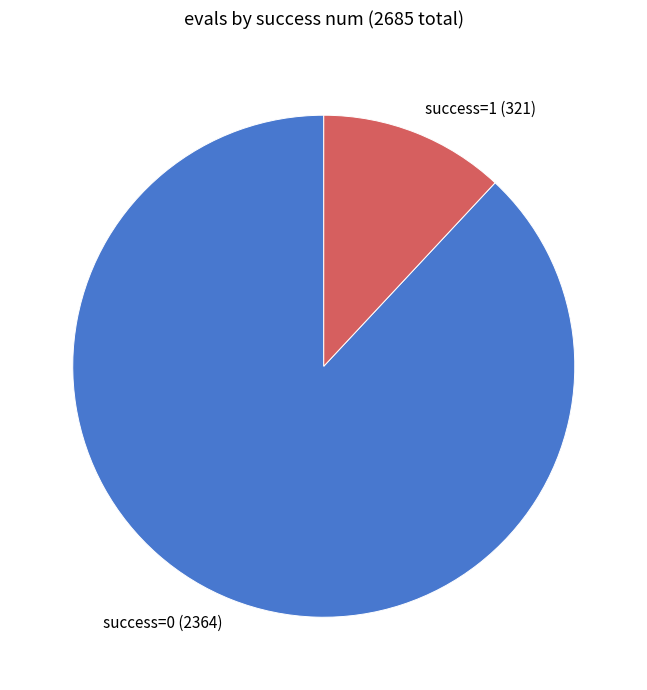

Is there any slice that represents more than half of the pie?

Yes